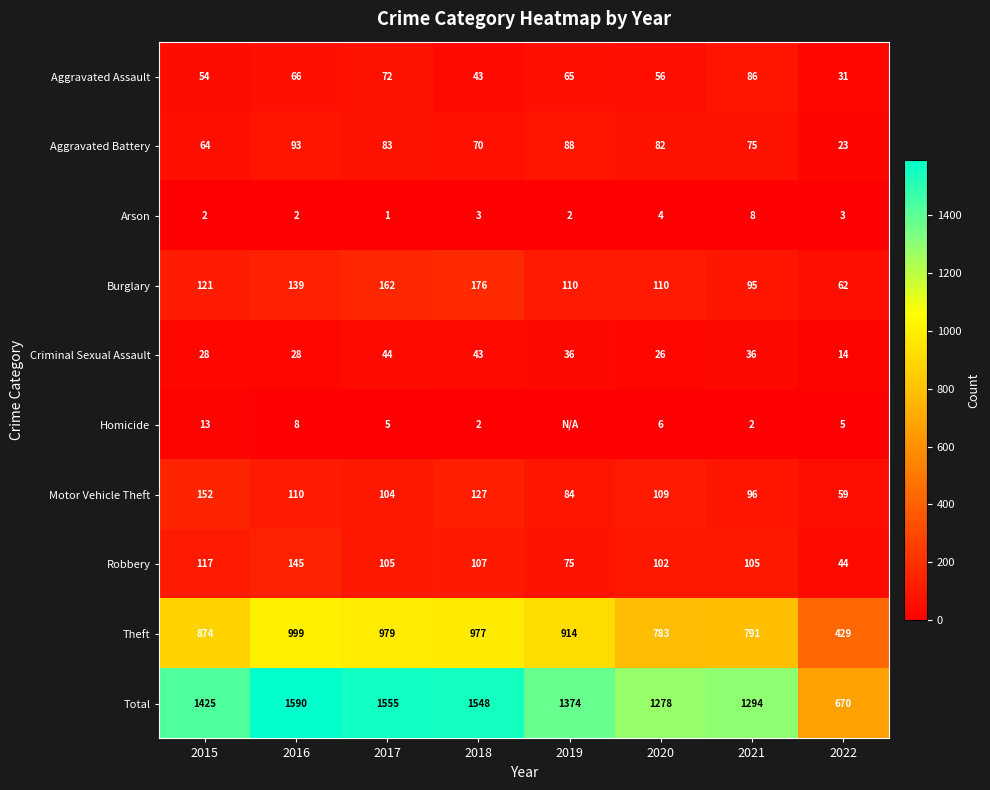

Where is Aggravated Battery nearest to the value 58?

2015